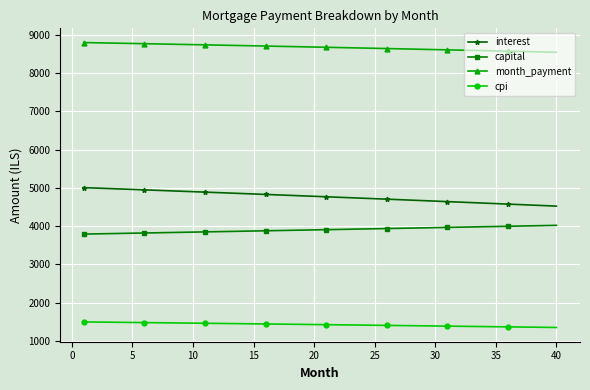

What is the maximum value for capital?

4021.9